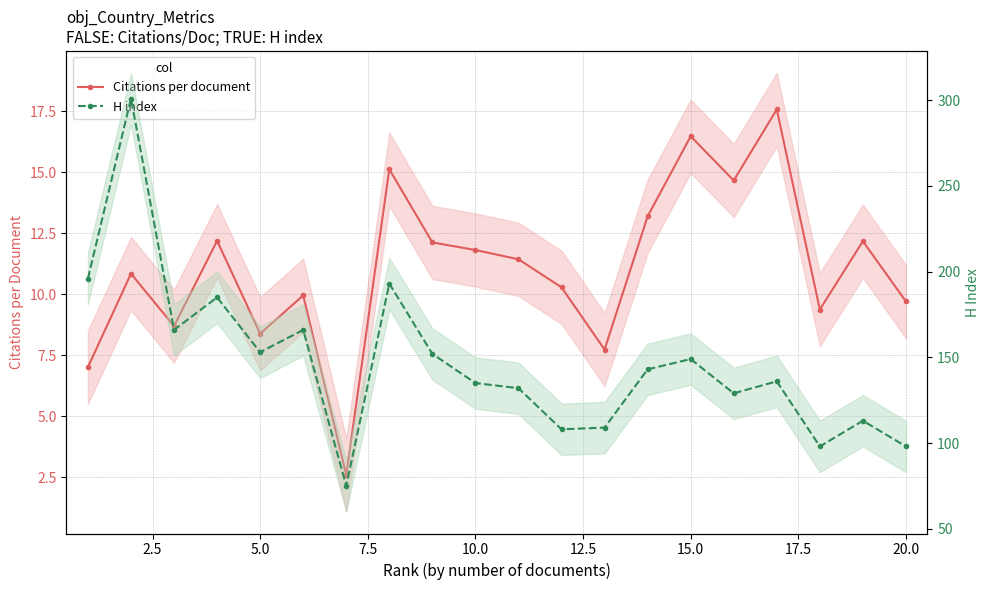

What are all the series names shown in the legend?

Citations per document, H index